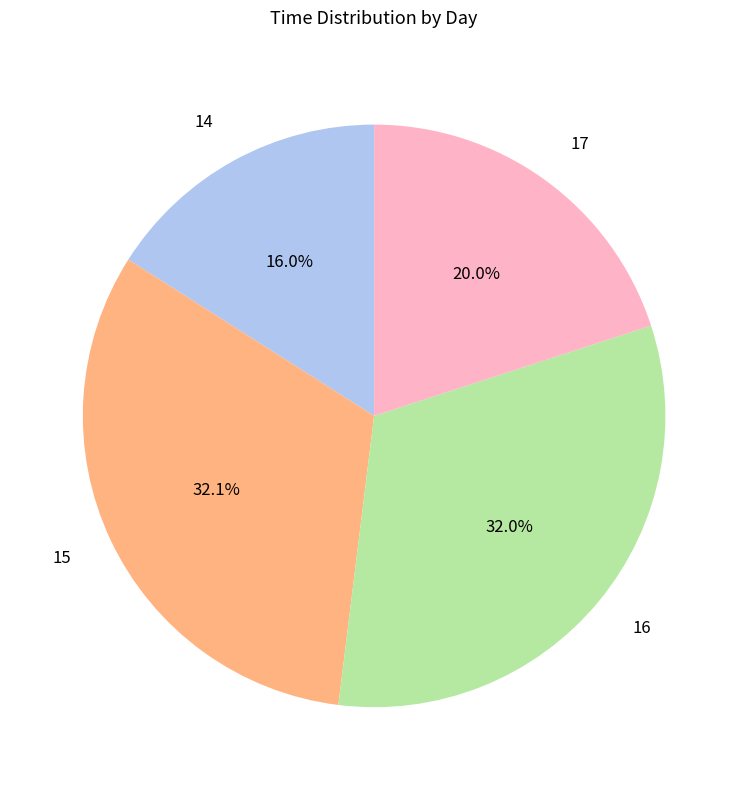

How many slices are in this pie chart?

4